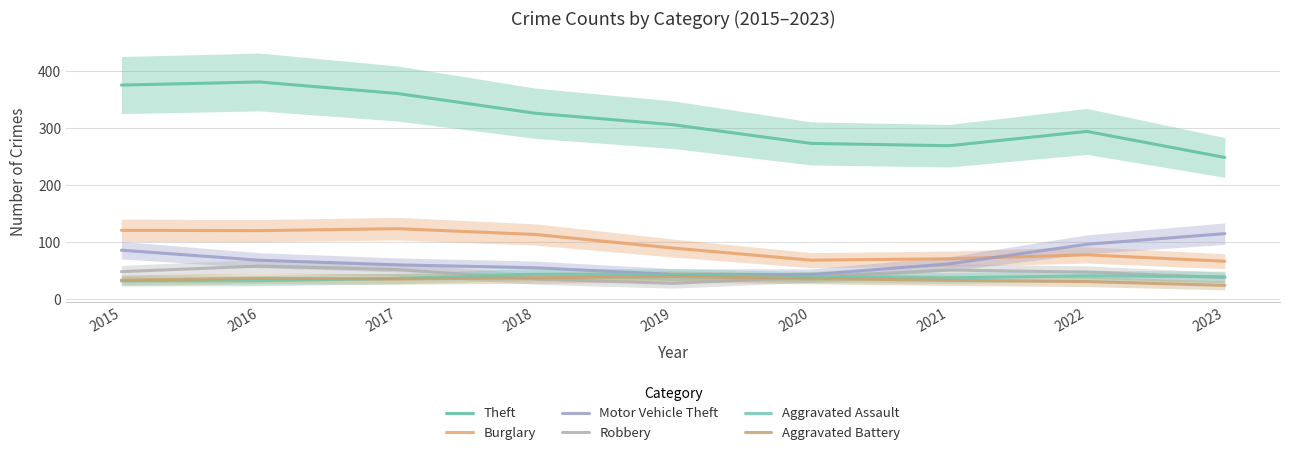

What are all the series names shown in the legend?

Theft, Burglary, Motor Vehicle Theft, Robbery, Aggravated Assault, Aggravated Battery